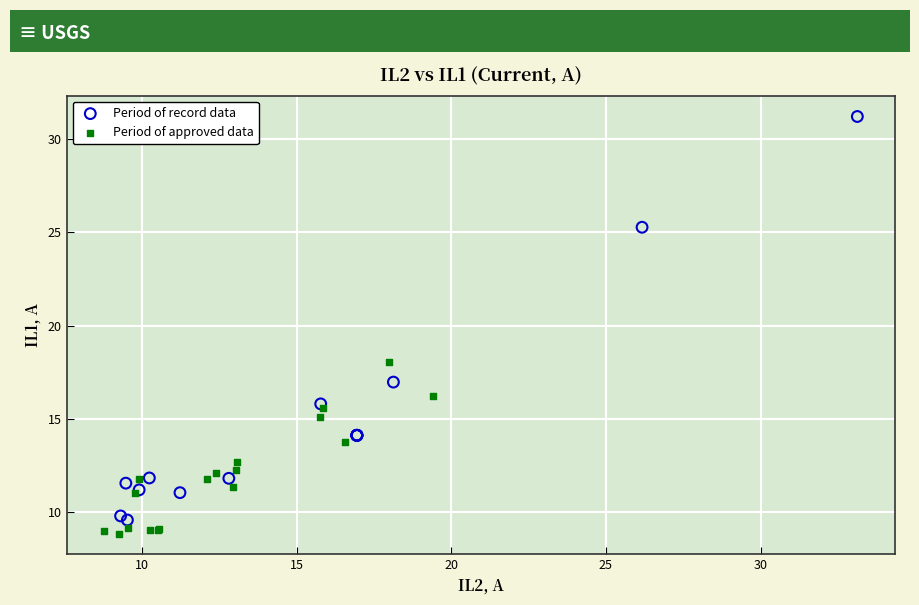

Which series has the widest spread of Y values?

Period of record data